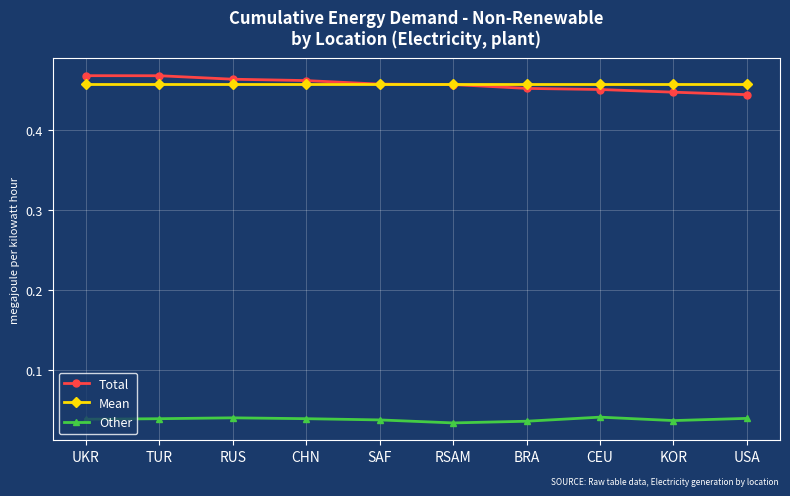

Rank the series at CEU from lowest to highest value.

Other, Total, Mean